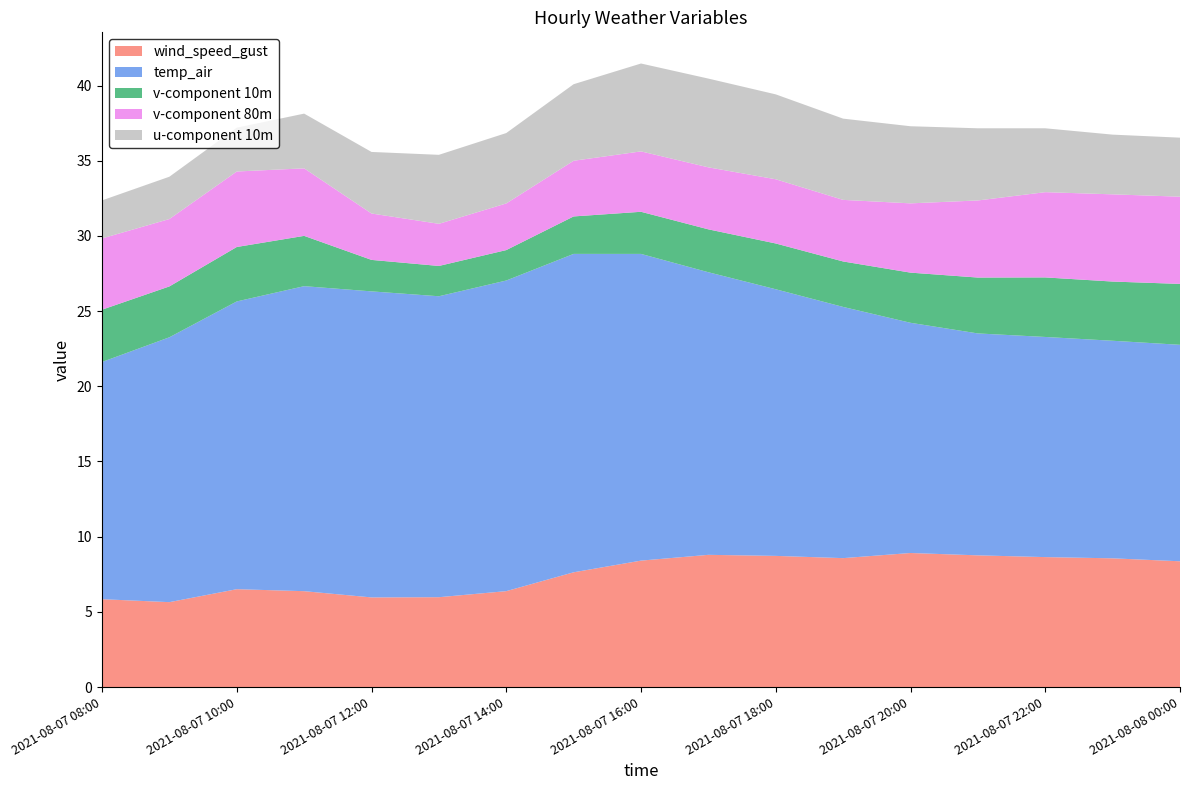

Reading left to right, transcribe all the data shown in this chart.

wind_speed_gust: 2021-08-07 08:00=5.8	2021-08-07 09:00=5.6	2021-08-07 10:00=6.5	2021-08-07 11:00=6.4	2021-08-07 12:00=6.0	2021-08-07 13:00=6.0	2021-08-07 14:00=6.4	2021-08-07 15:00=7.6	2021-08-07 16:00=8.4	2021-08-07 17:00=8.8	2021-08-07 18:00=8.7	2021-08-07 19:00=8.6	2021-08-07 20:00=8.9	2021-08-07 21:00=8.8	2021-08-07 22:00=8.6	2021-08-07 23:00=8.6	2021-08-08 00:00=8.4
temp_air: 2021-08-07 08:00=15.8	2021-08-07 09:00=17.6	2021-08-07 10:00=19.1	2021-08-07 11:00=20.3	2021-08-07 12:00=20.4	2021-08-07 13:00=20.0	2021-08-07 14:00=20.7	2021-08-07 15:00=21.2	2021-08-07 16:00=20.4	2021-08-07 17:00=18.8	2021-08-07 18:00=17.7	2021-08-07 19:00=16.7	2021-08-07 20:00=15.3	2021-08-07 21:00=14.8	2021-08-07 22:00=14.6	2021-08-07 23:00=14.5	2021-08-08 00:00=14.4
v-component 10m: 2021-08-07 08:00=3.5	2021-08-07 09:00=3.4	2021-08-07 10:00=3.6	2021-08-07 11:00=3.3	2021-08-07 12:00=2.1	2021-08-07 13:00=2.0	2021-08-07 14:00=2.0	2021-08-07 15:00=2.5	2021-08-07 16:00=2.8	2021-08-07 17:00=2.9	2021-08-07 18:00=3.0	2021-08-07 19:00=3.0	2021-08-07 20:00=3.3	2021-08-07 21:00=3.7	2021-08-07 22:00=4.0	2021-08-07 23:00=3.9	2021-08-08 00:00=4.1
v-component 80m: 2021-08-07 08:00=4.7	2021-08-07 09:00=4.5	2021-08-07 10:00=5.0	2021-08-07 11:00=4.5	2021-08-07 12:00=3.1	2021-08-07 13:00=2.8	2021-08-07 14:00=3.1	2021-08-07 15:00=3.7	2021-08-07 16:00=4.0	2021-08-07 17:00=4.1	2021-08-07 18:00=4.3	2021-08-07 19:00=4.1	2021-08-07 20:00=4.6	2021-08-07 21:00=5.1	2021-08-07 22:00=5.7	2021-08-07 23:00=5.8	2021-08-08 00:00=5.8
u-component 10m: 2021-08-07 08:00=2.5	2021-08-07 09:00=2.8	2021-08-07 10:00=2.9	2021-08-07 11:00=3.6	2021-08-07 12:00=4.1	2021-08-07 13:00=4.6	2021-08-07 14:00=4.7	2021-08-07 15:00=5.1	2021-08-07 16:00=5.8	2021-08-07 17:00=5.9	2021-08-07 18:00=5.6	2021-08-07 19:00=5.4	2021-08-07 20:00=5.1	2021-08-07 21:00=4.8	2021-08-07 22:00=4.2	2021-08-07 23:00=4.0	2021-08-08 00:00=3.9